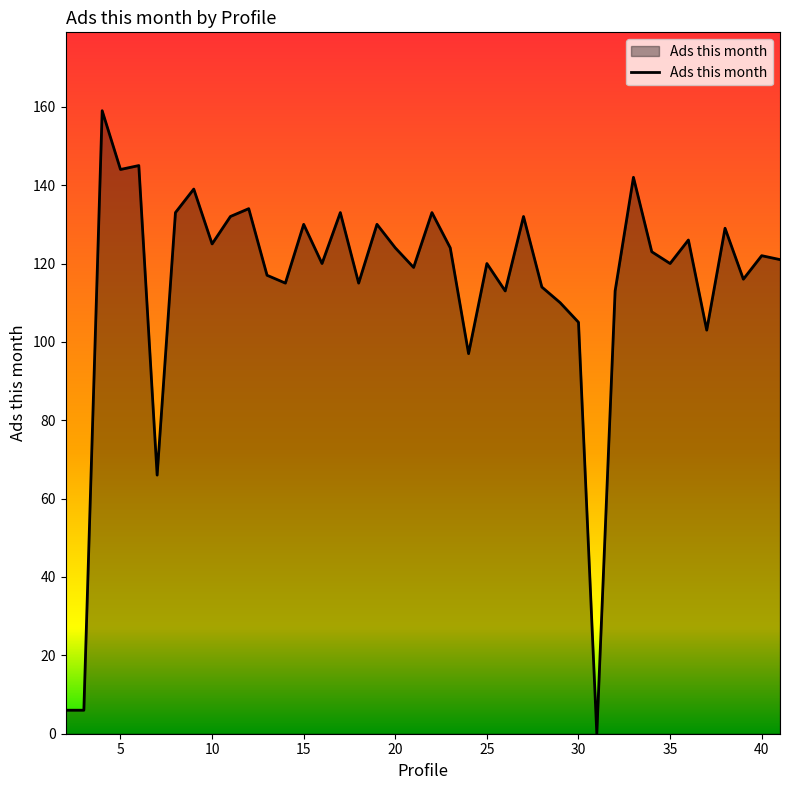

What is the maximum value shown in the chart?

159